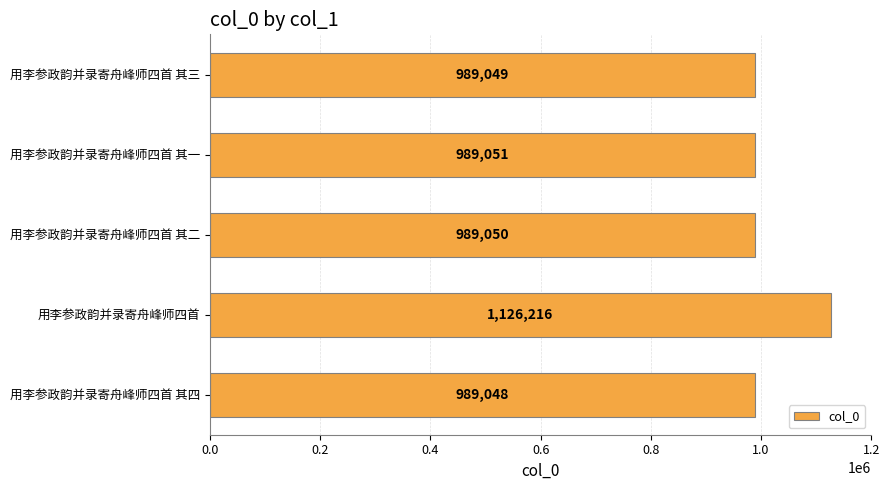

Read the value at 用李参政韵并录寄舟峰师四首.

1126216